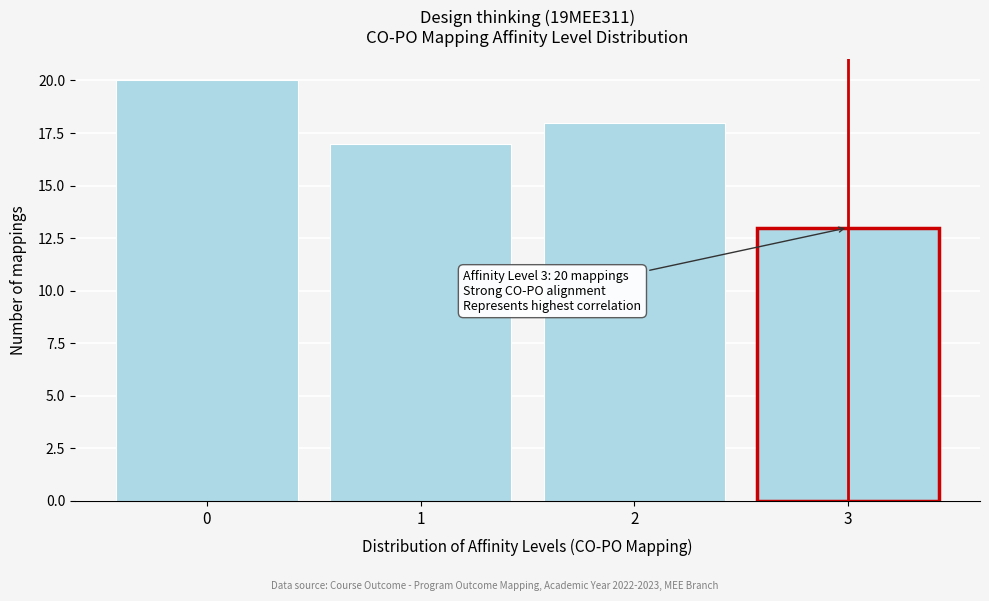

Which range on the x-axis has the tallest bar?

-0.5 to 0.5